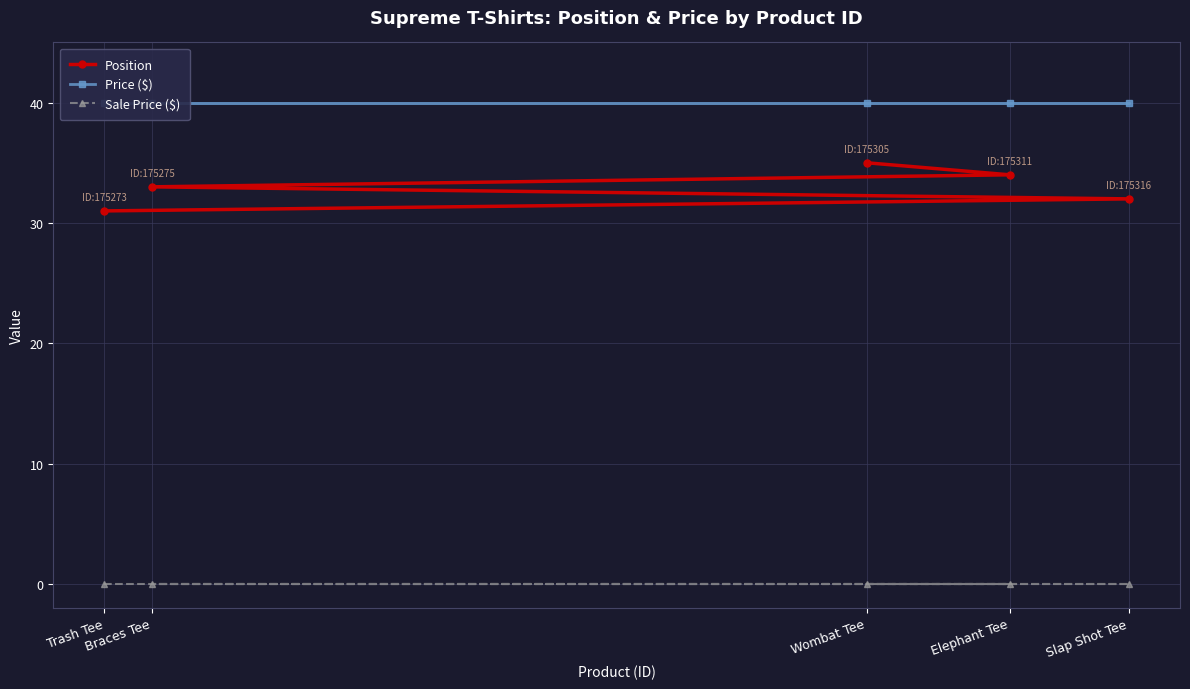

The Position series shows 21 at Braces Tee. True or false?

False